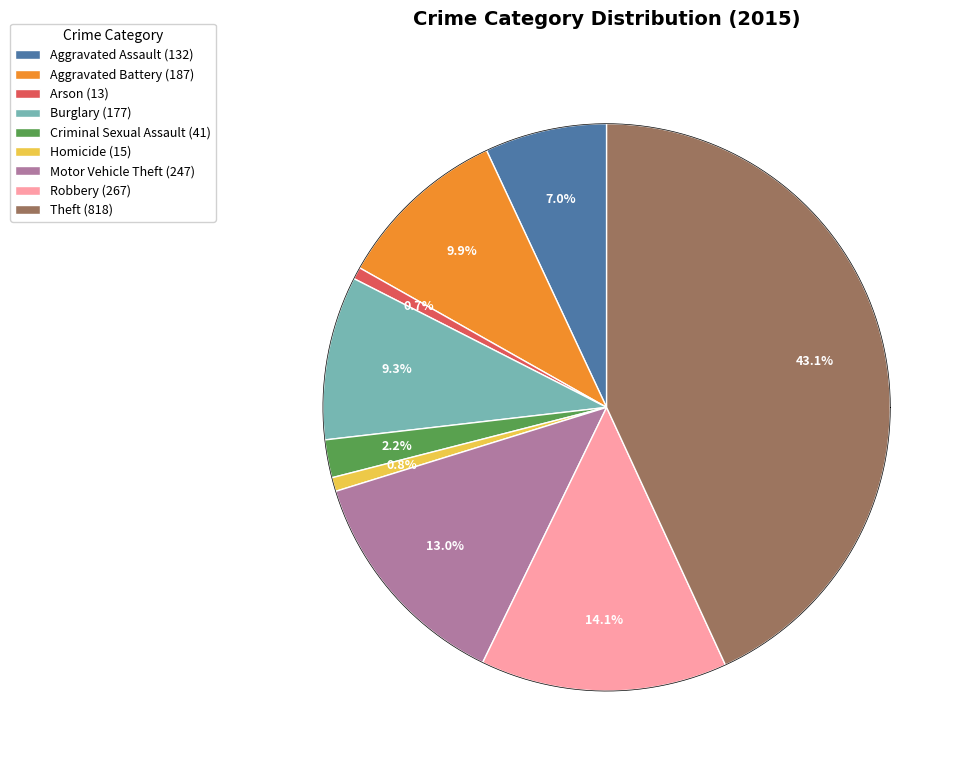

To the nearest percent, what is the difference between the Aggravated Assault and Robbery slice percentages?

7%